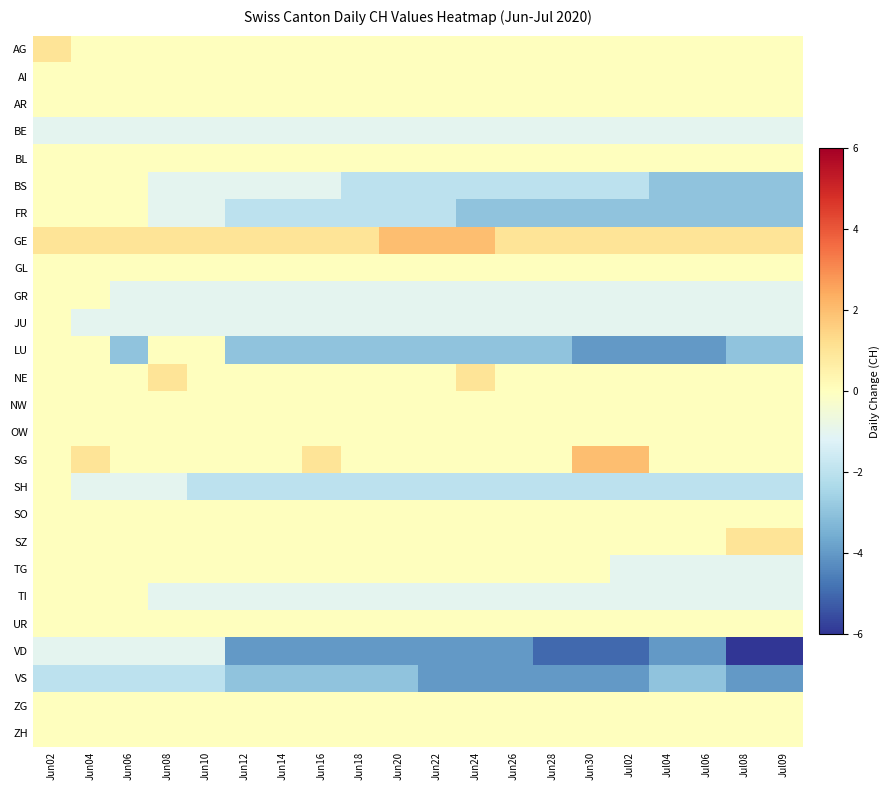

At how many categories does at least one series exceed 0?

20